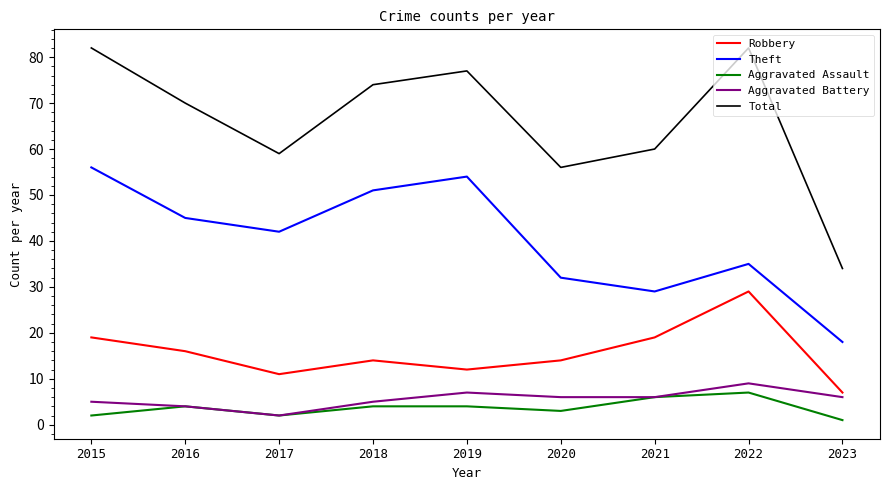

True or false: Aggravated Assault and Robbery cross at least once.

False